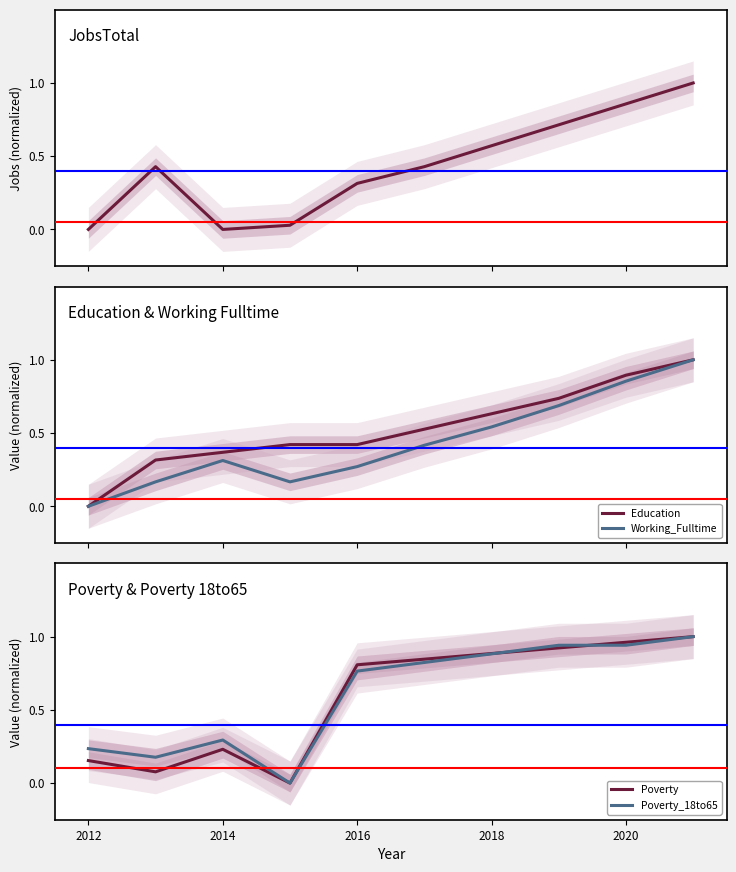

What is the maximum value for Education?

1.0